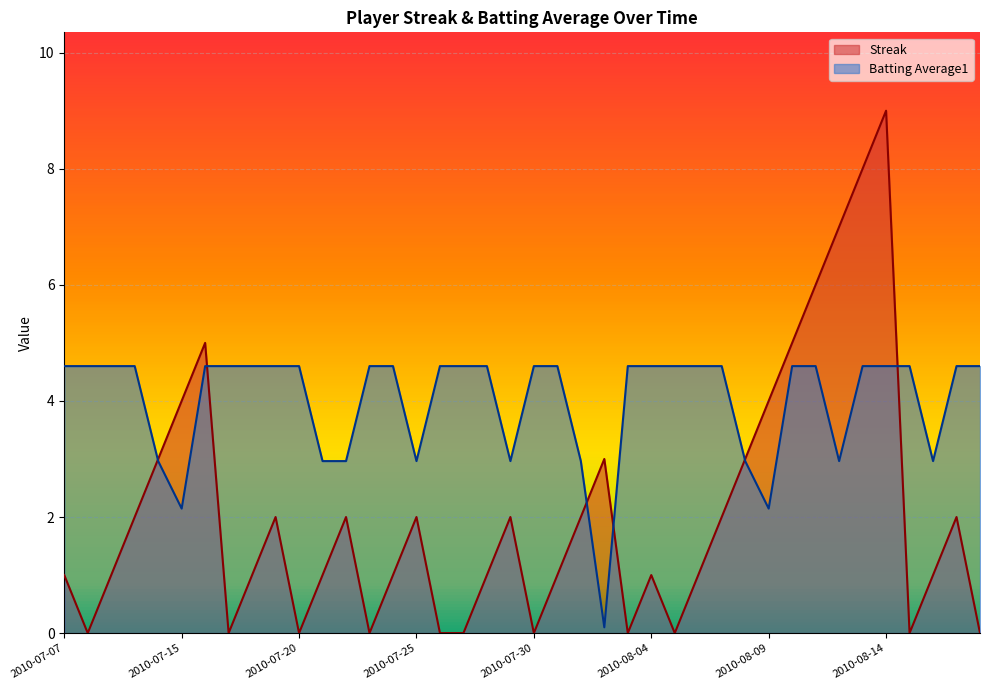

Where does the Batting Average1 series first go above 4?

2010-07-07